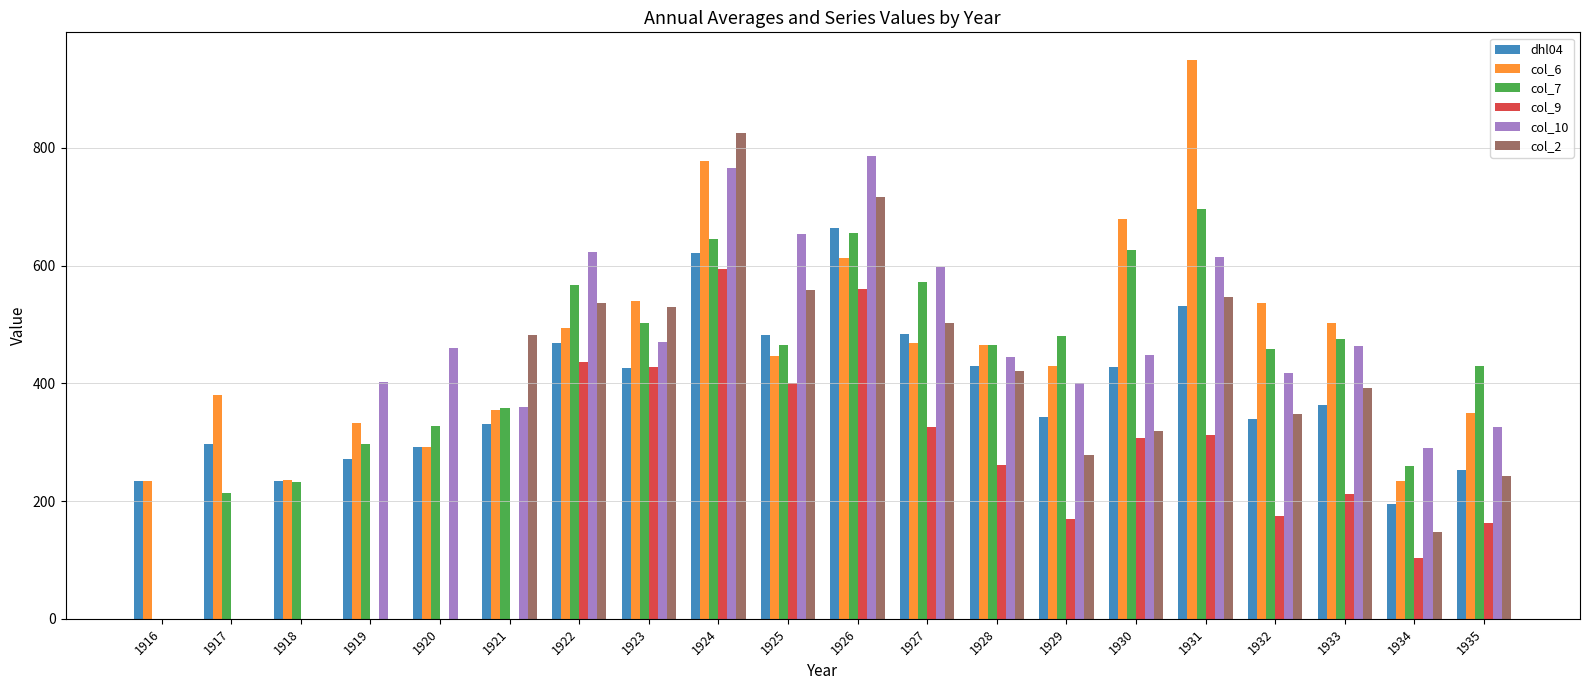

What is the sum of the dhl04 values at 1923 and 1924?

1046.6